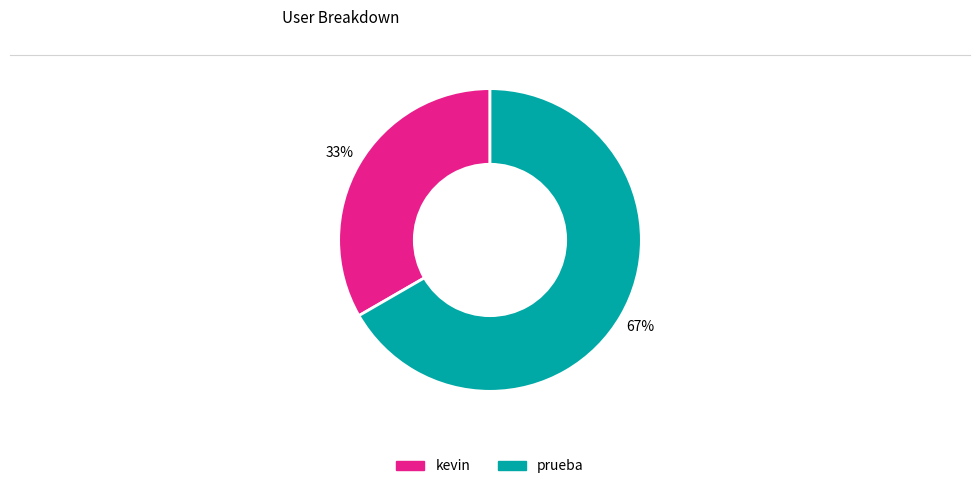

Which category has the smallest portion of the pie?

kevin